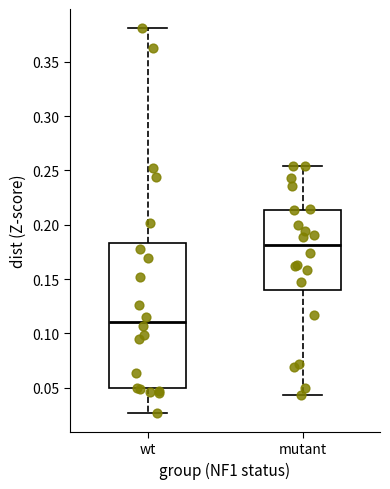

Reading left to right, transcribe this box plot: for each box, give where its median line is, the range the box spans, and where its two whiskers end, as read against the y-axis. The values are not printed on the chart, so give them approximately, as read against the axis.

wt: median 0.110, box 0.050 to 0.185, whiskers 0.025 to 0.380
mutant: median 0.180, box 0.140 to 0.215, whiskers 0.045 to 0.255